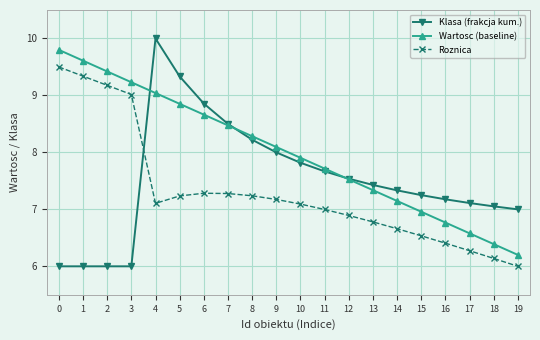

What is the difference between the second highest and minimum values in the Roznica series?

3.3